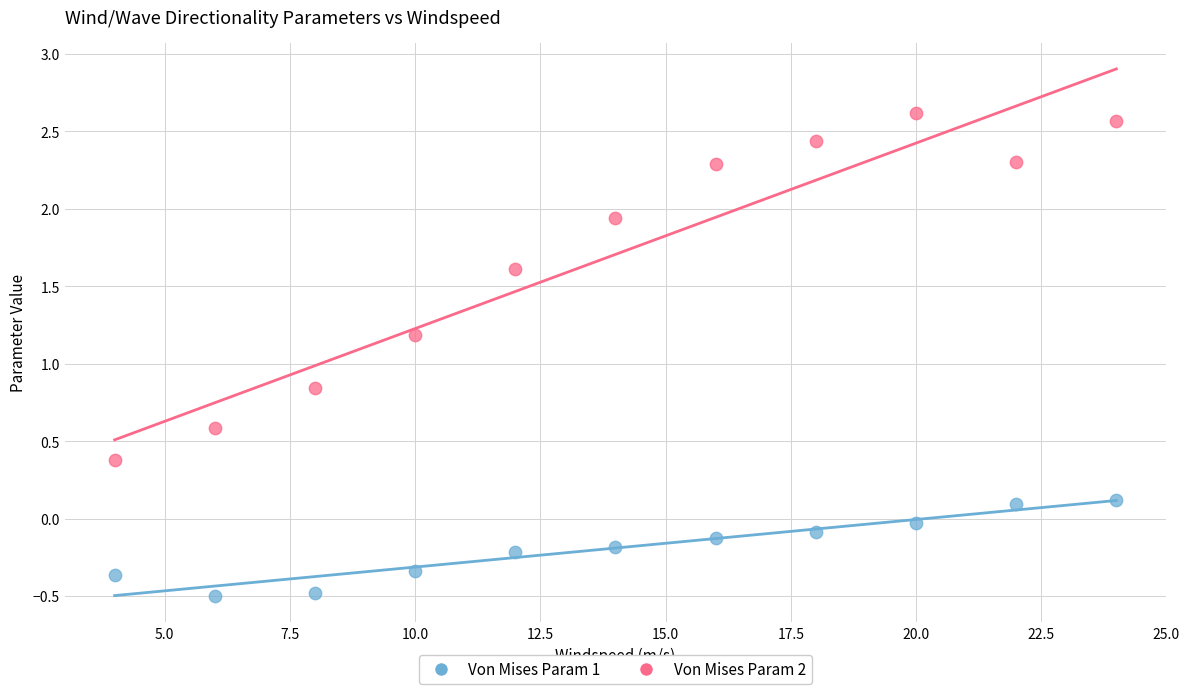

Which series has the largest Y range (max minus min)?

Von Mises Param 2